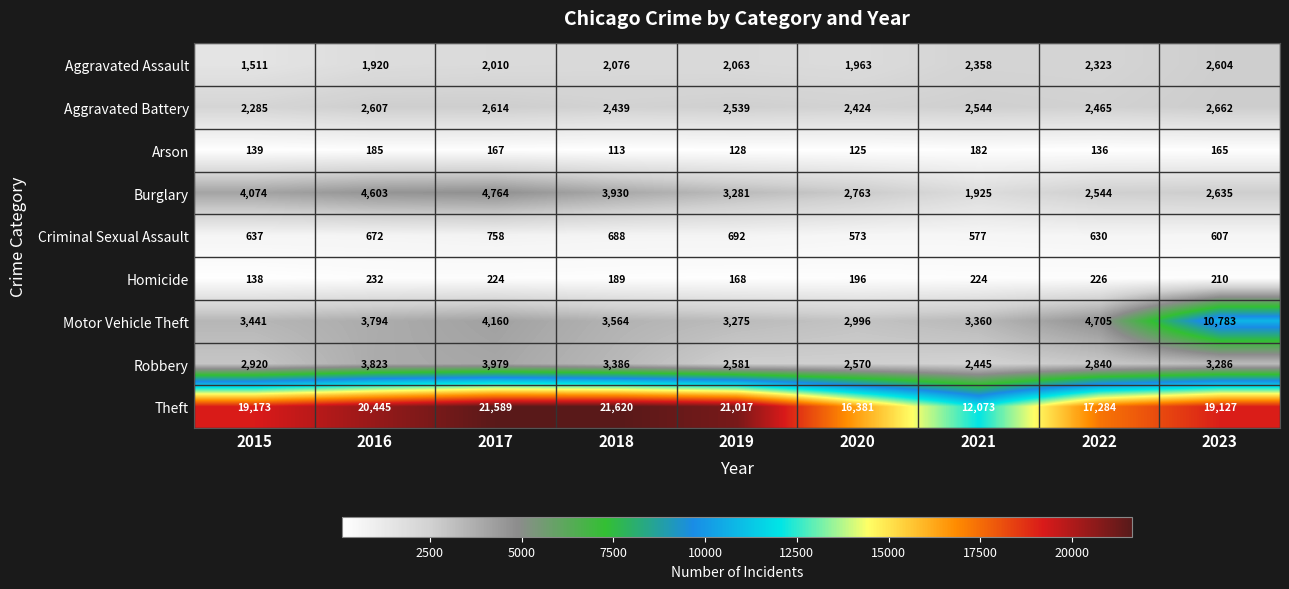

At how many categories does at least one series exceed 18498?

6